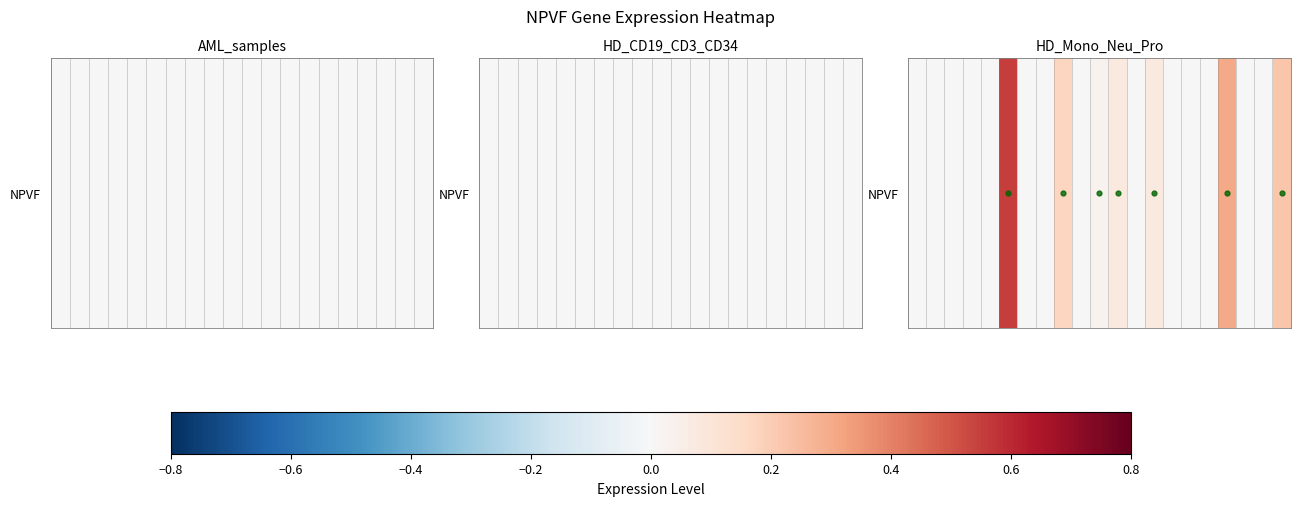

How many categories are shown in the chart?

21